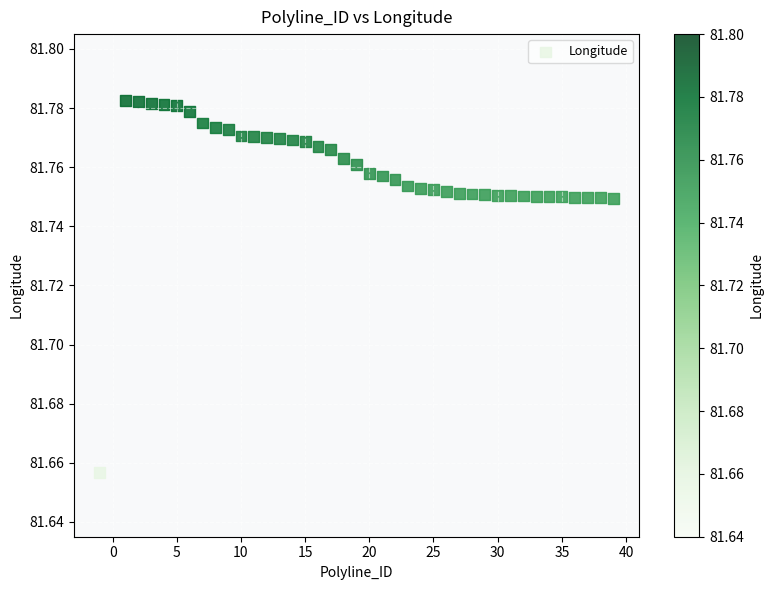

What is the range of X values (max minus min)?

40.0